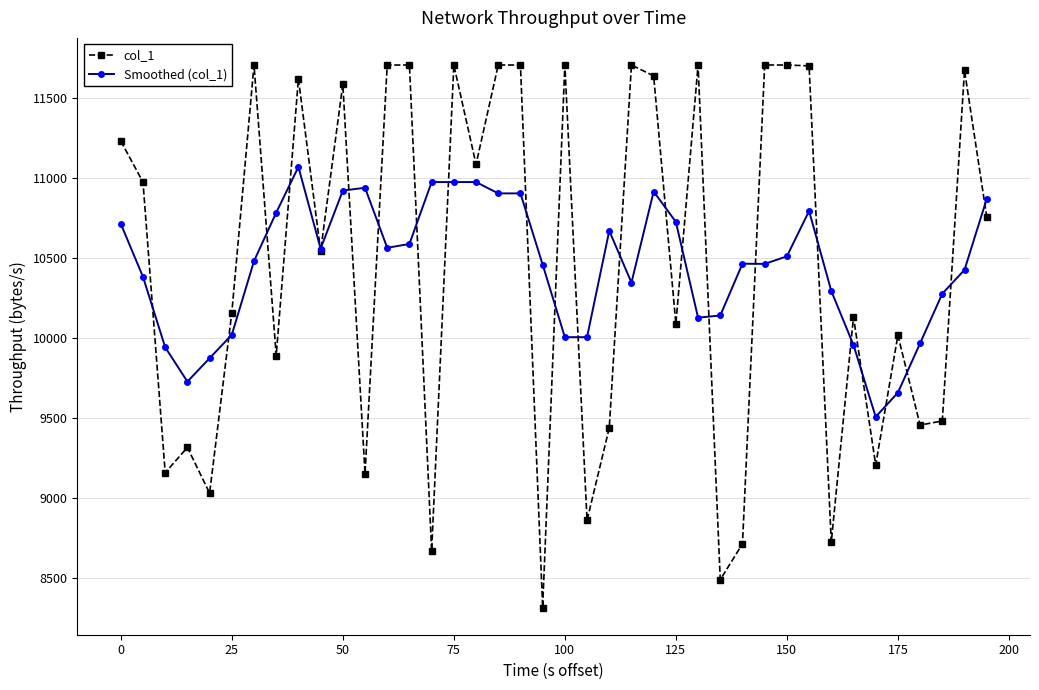

Which series has the widest spread of values?

col_1